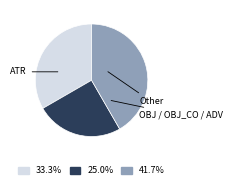

Does any single category account for the majority?

No